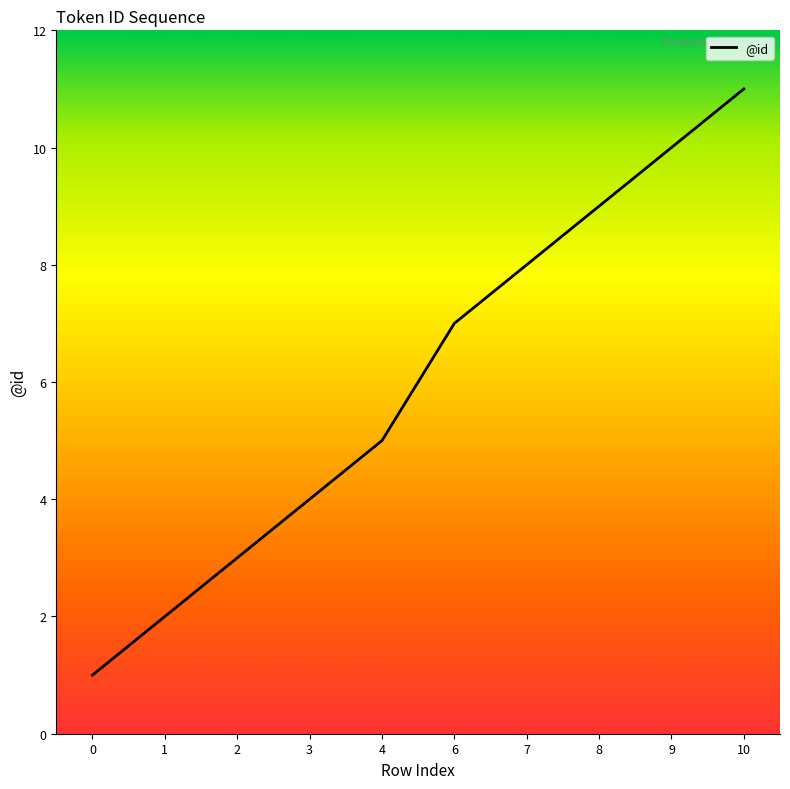

List the labels in order of value, largest first.

10, 9, 8, 7, 6, 4, 3, 2, 1, 0